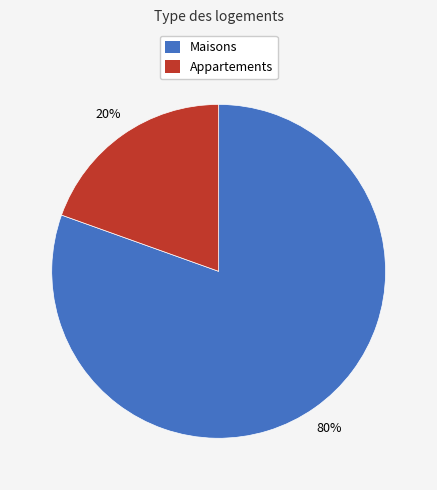

Is there any slice that represents more than half of the pie?

Yes